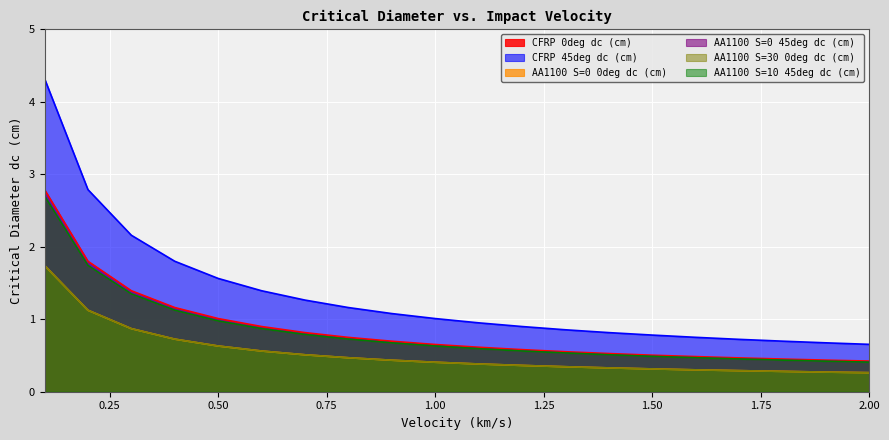

What is the label of the 15th point from the left?

1.5